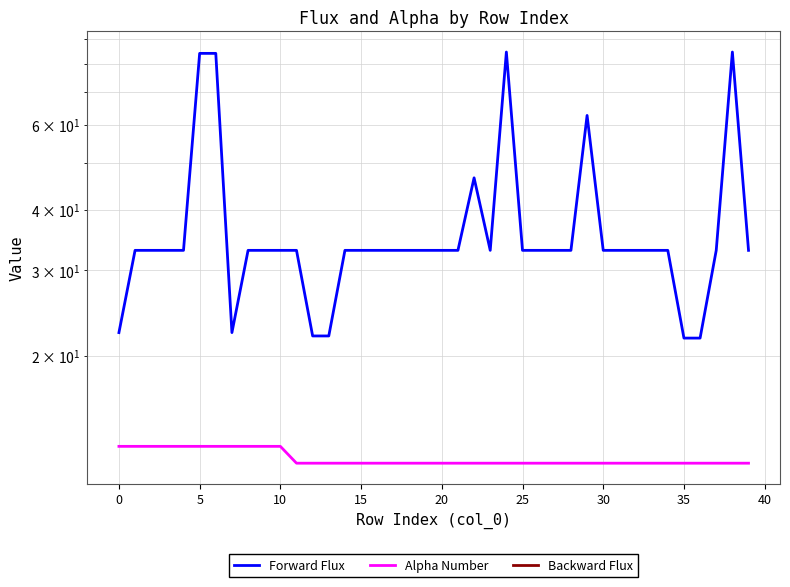

What value does the Alpha Number series have at 38?

12.0